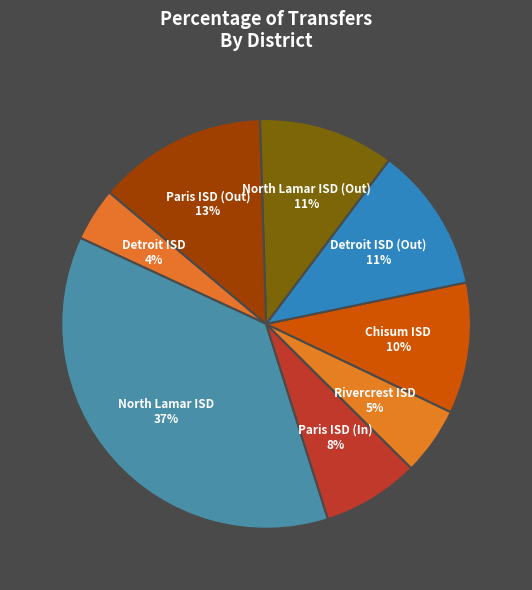

Is there a majority slice in this chart?

No